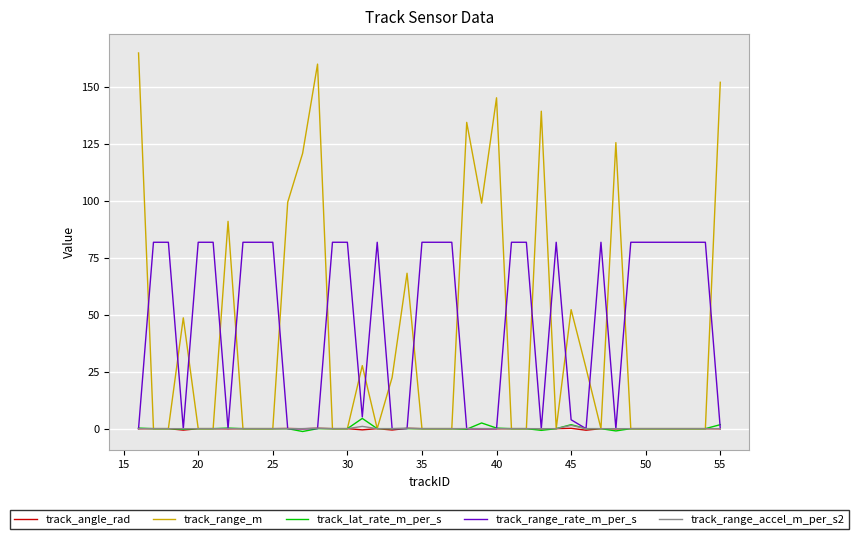

Which series has the widest spread of values?

track_range_m